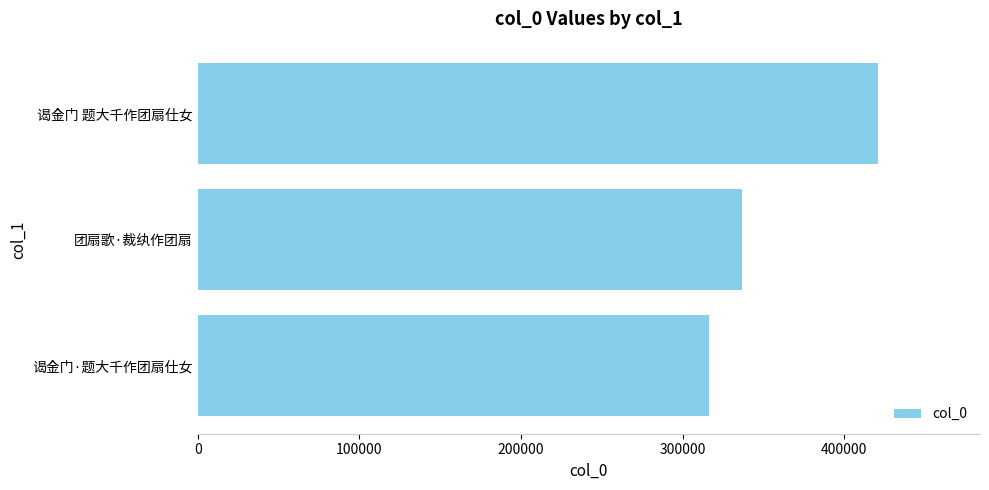

Reading top to bottom, list all the values displayed in this chart.

420848	337005	316140